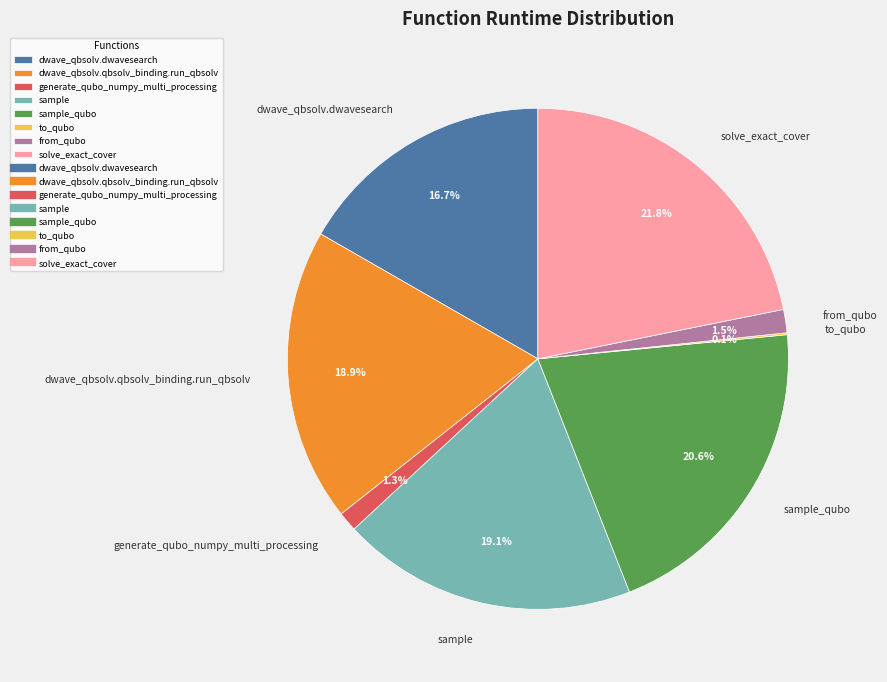

What is the total percentage of sample_qubo and dwave_qbsolv.dwavesearch?

37.3%